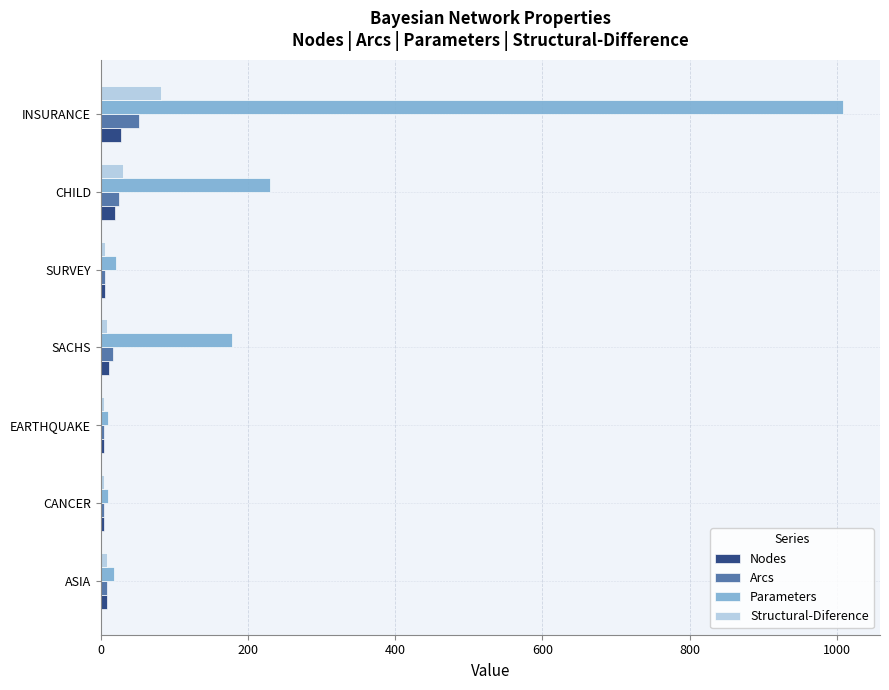

How many distinct data groups are displayed?

4